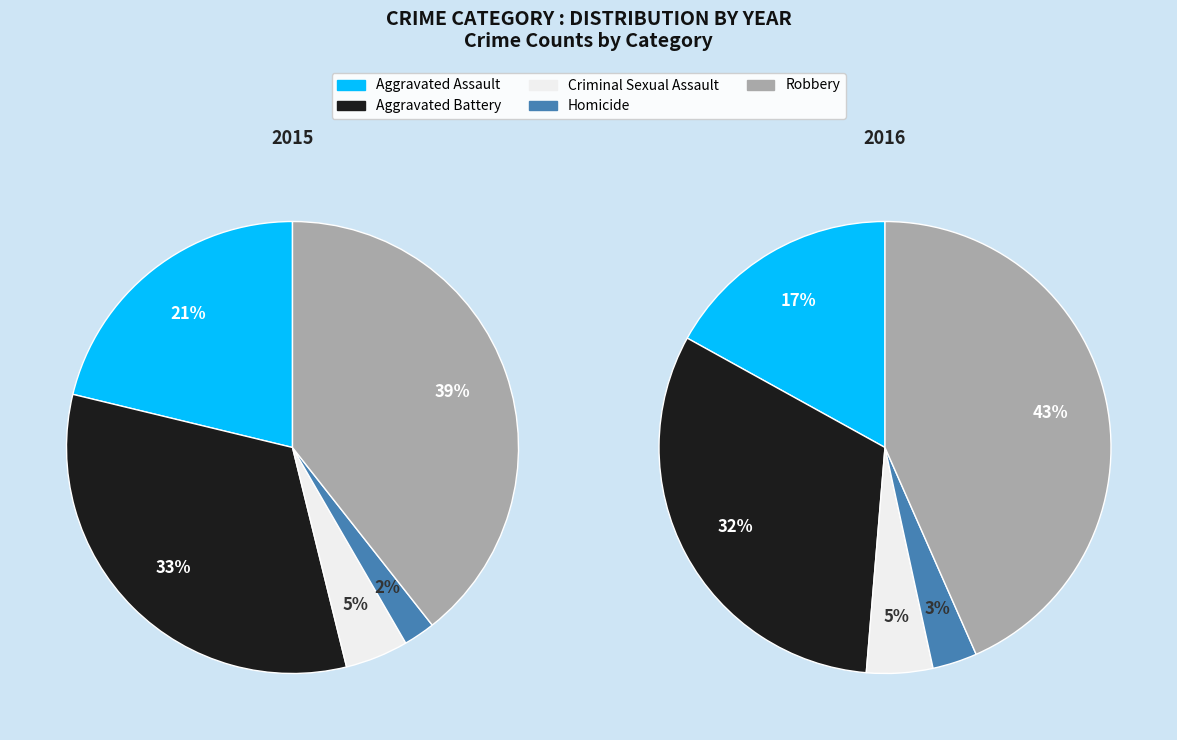

Rank the series at Criminal Sexual Assault from lowest to highest value.

values_2015, values_2016